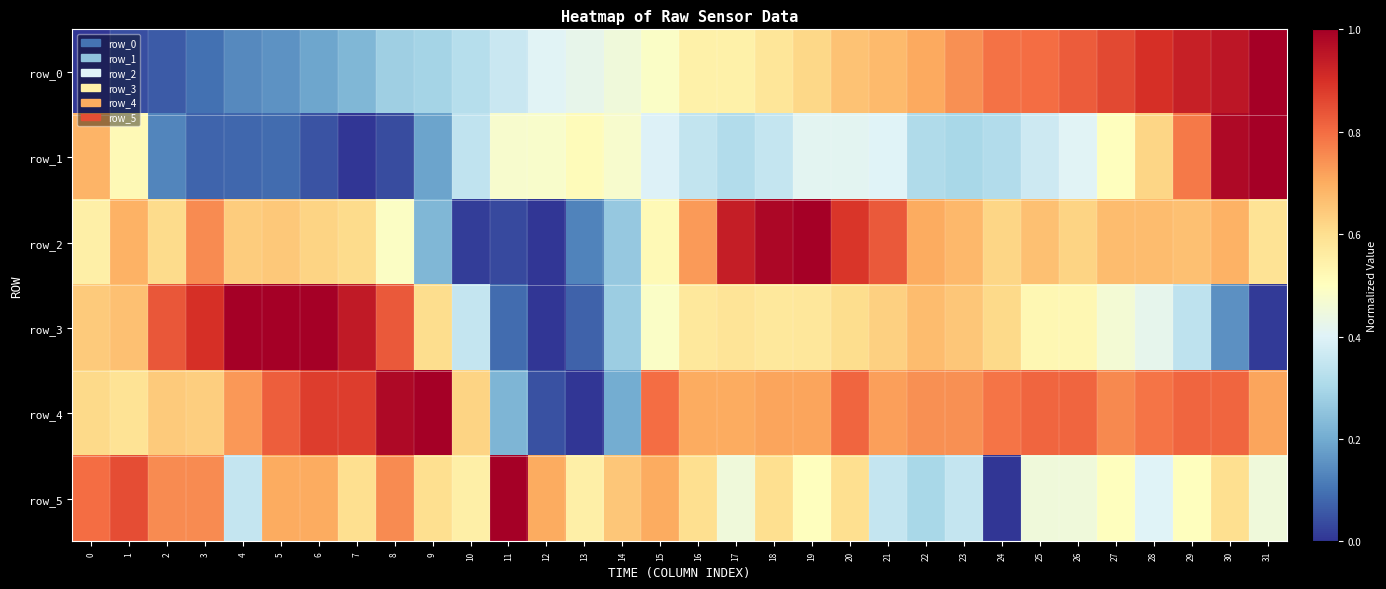

Read the row_5 value at 17.

0.5